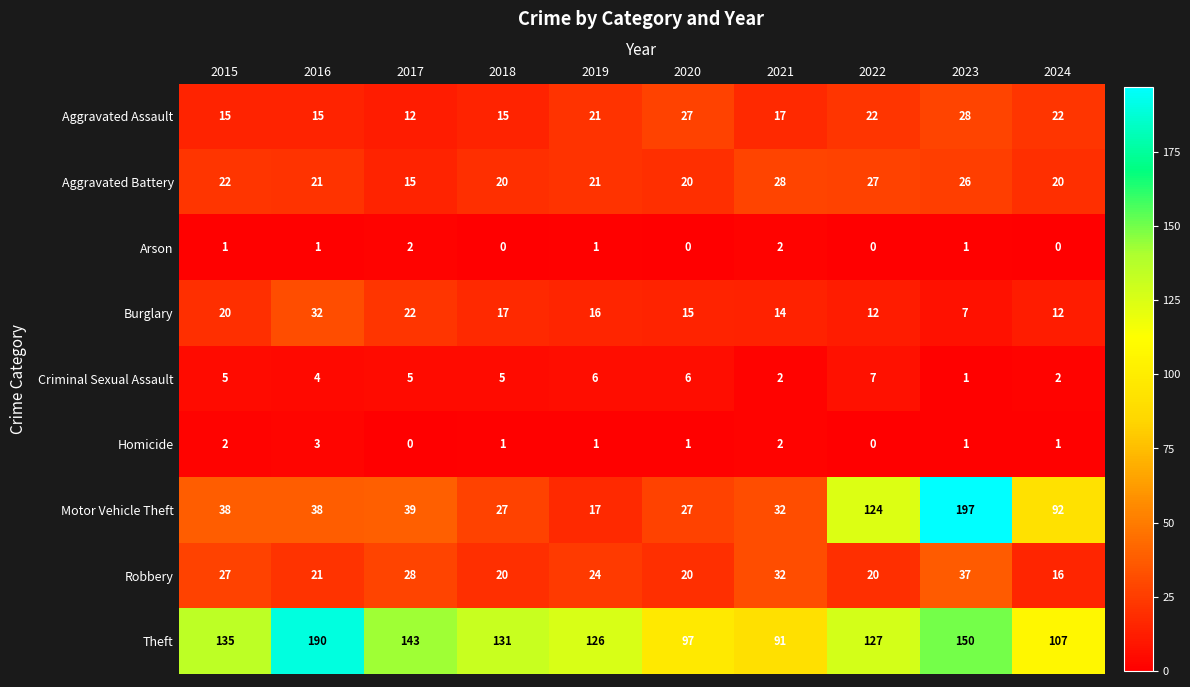

Which series changed the most between 2020 and 2022?

Motor Vehicle Theft